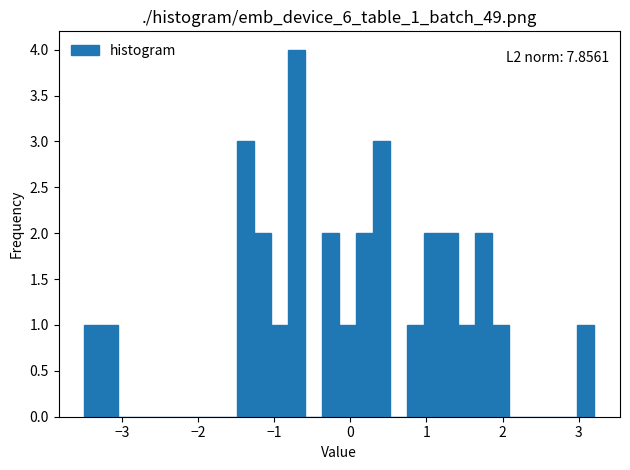

Read against the x-axis, roughly where is the centre of the tallest bar?

-0.7